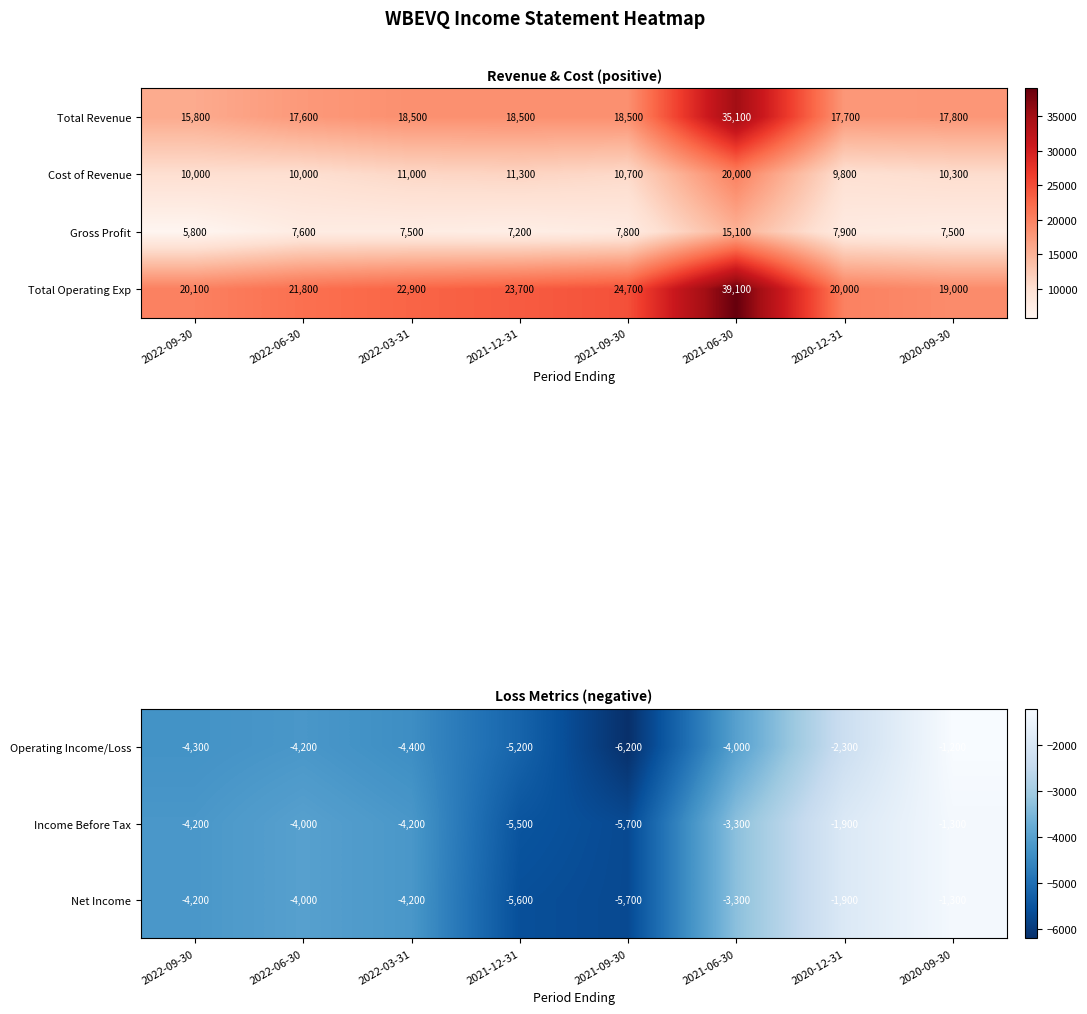

Is the value of Cost of Revenue at 2022-09-30 greater than the value of Total Operating Exp at 2021-06-30?

No